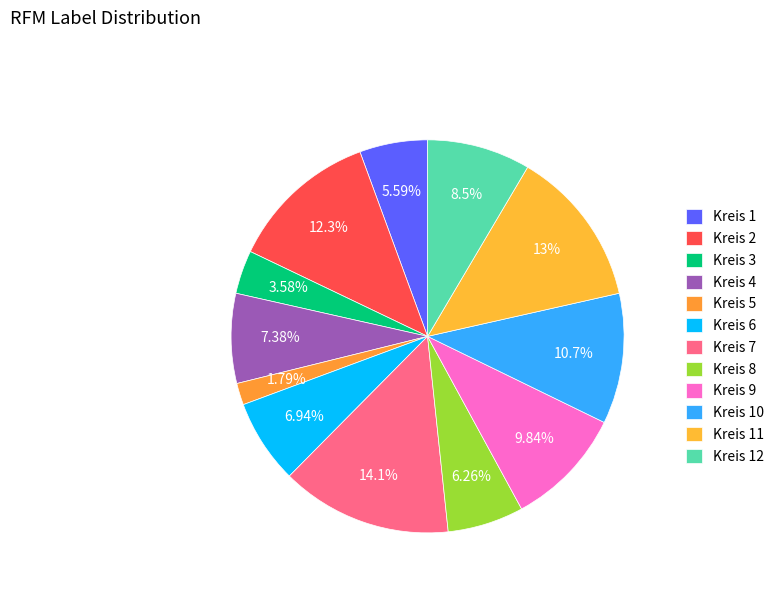

How many slices are in this pie chart?

12